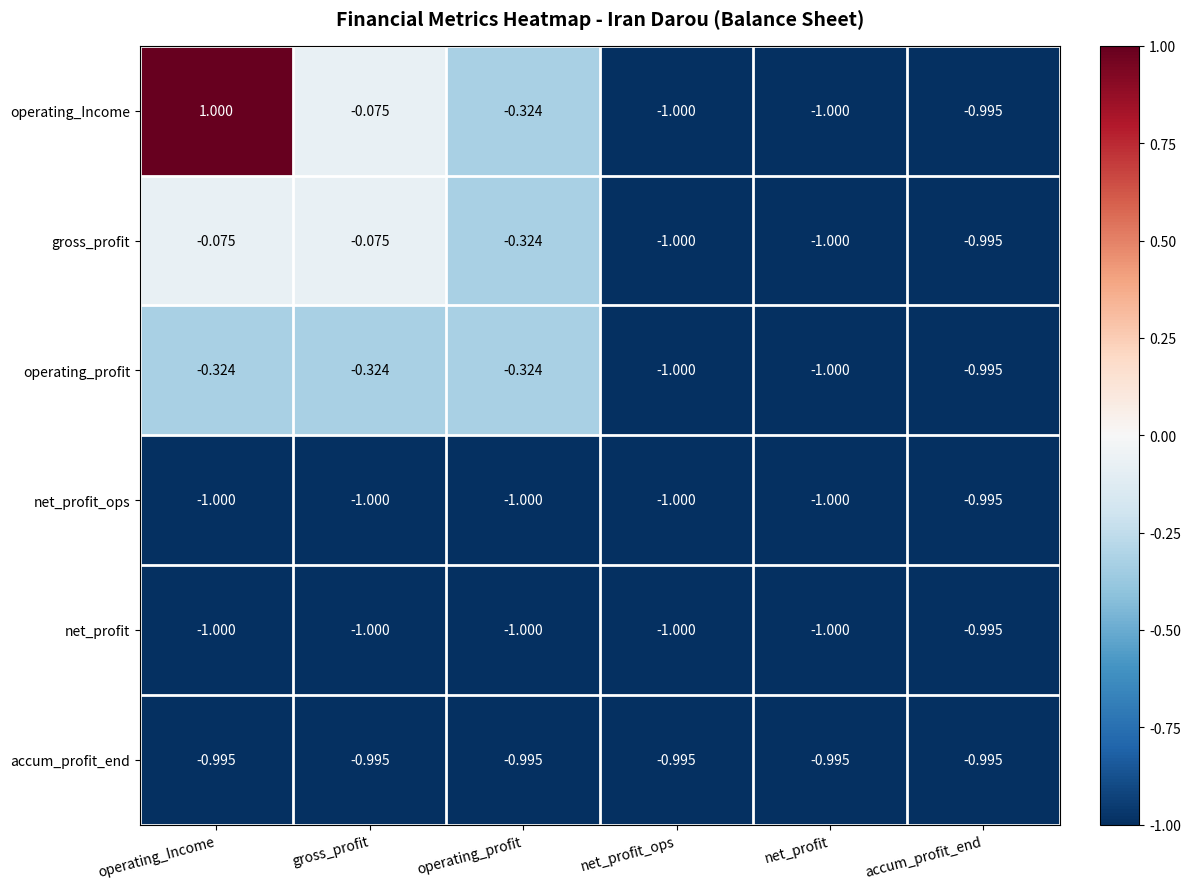

Is the value of operating_profit at net_profit greater than the value of accum_profit_end at accum_profit_end?

No